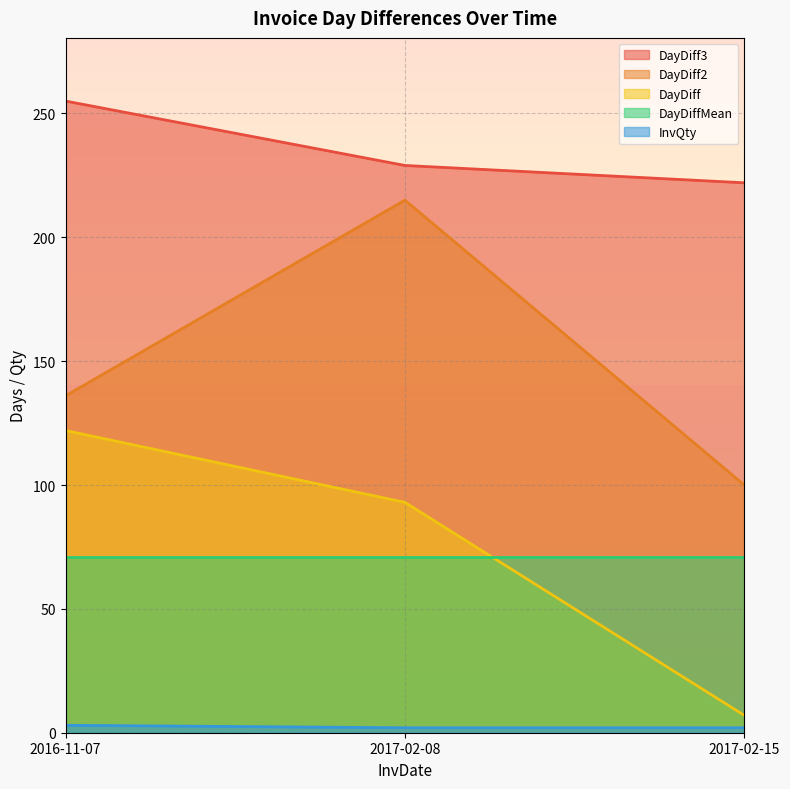

What is the sum of all InvQty values?

7